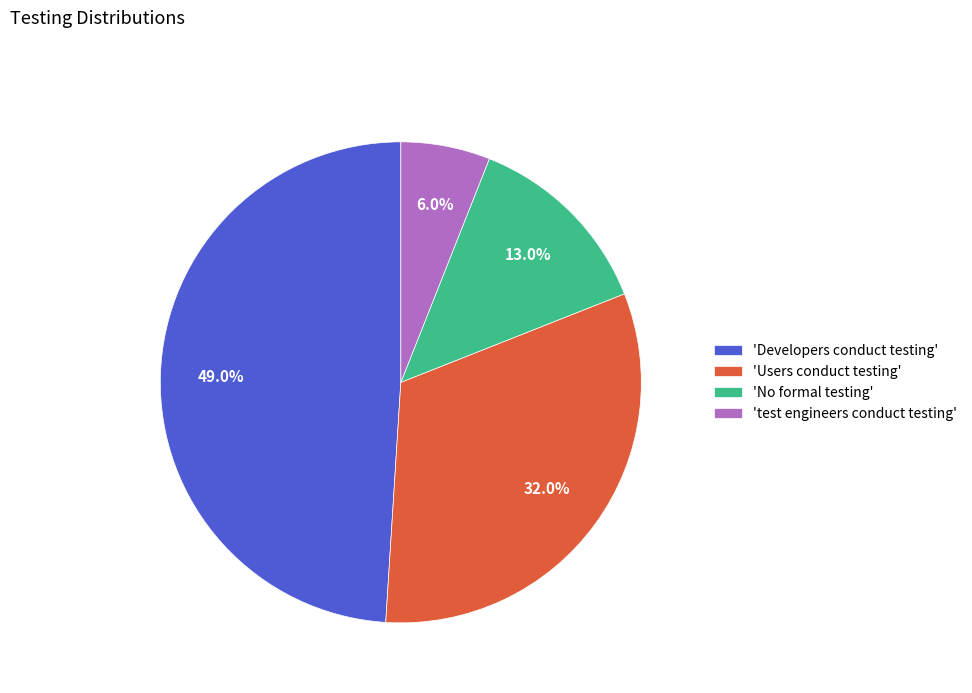

Approximately how many times larger is the value at 'No formal testing' compared to 'Users conduct testing'?

0.4